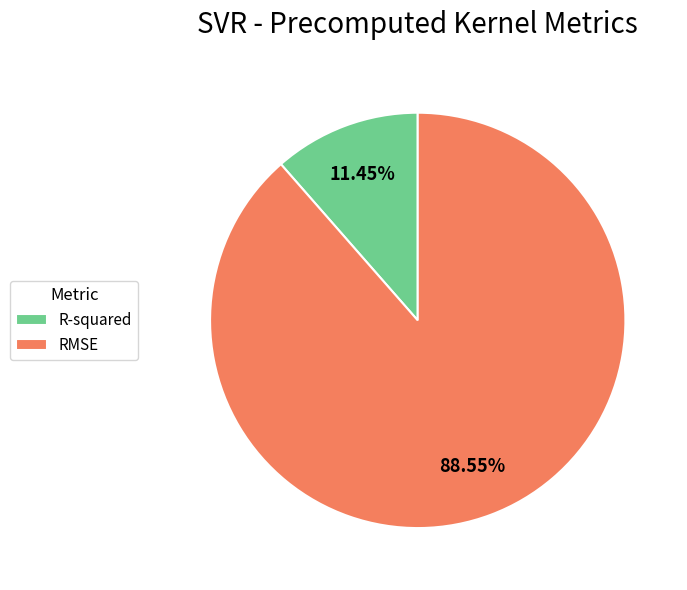

Which has a higher value, RMSE or R-squared?

RMSE